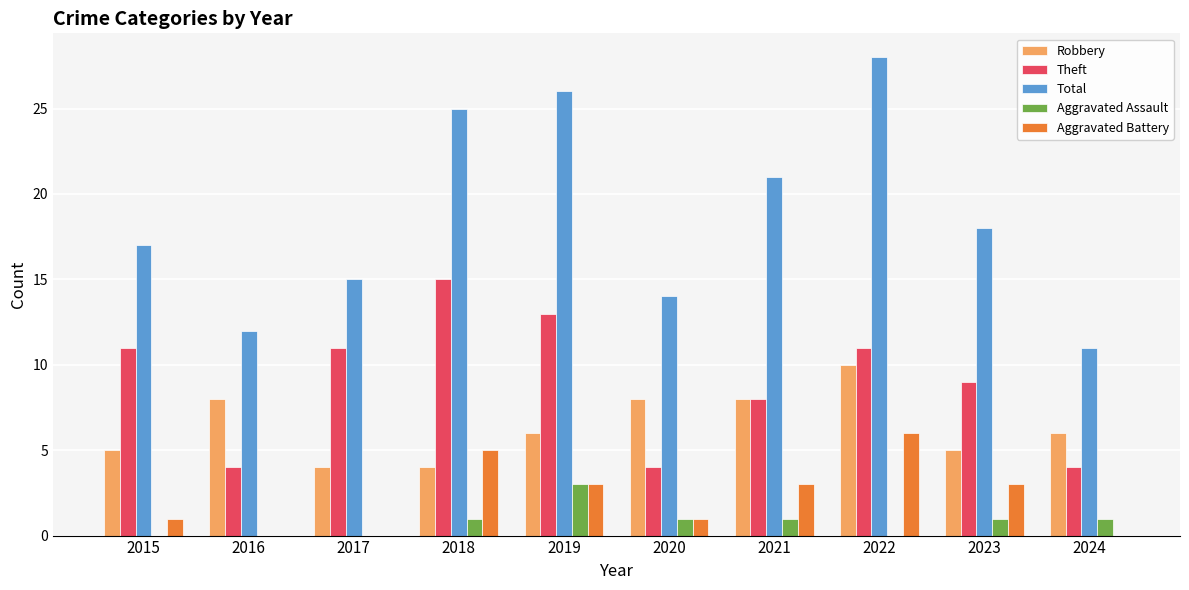

The Aggravated Battery series shows 2 at 2023. True or false?

False